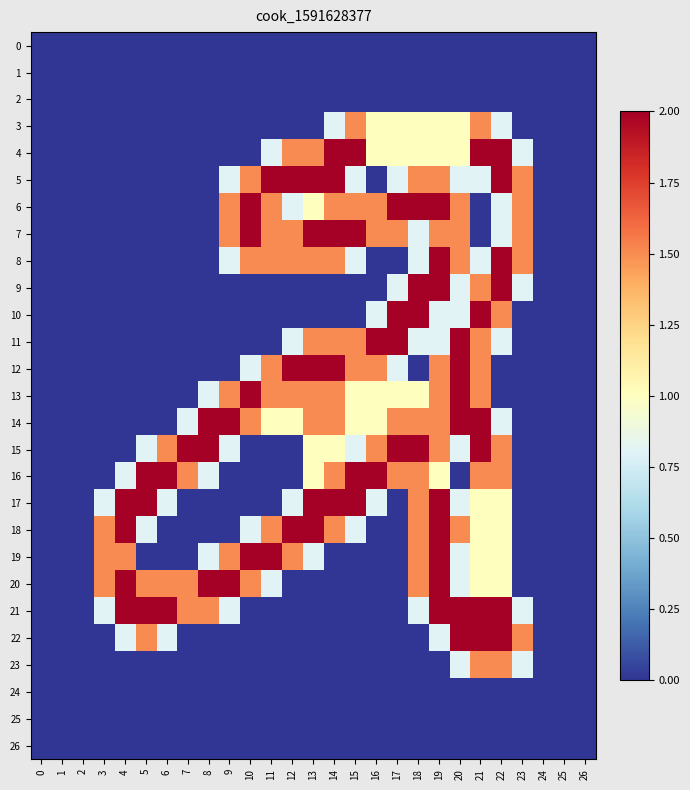

Which series has the largest range (max minus min)?

4